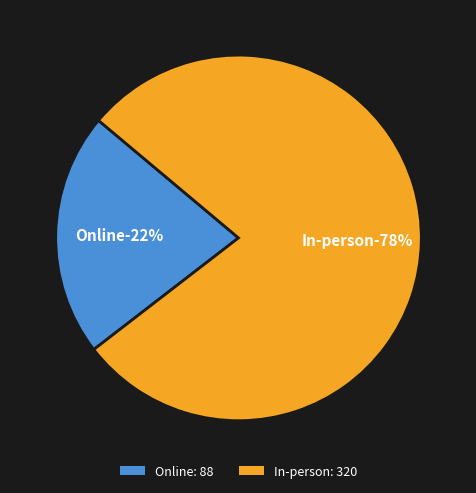

Is it true that Online is 22% of the pie?

True